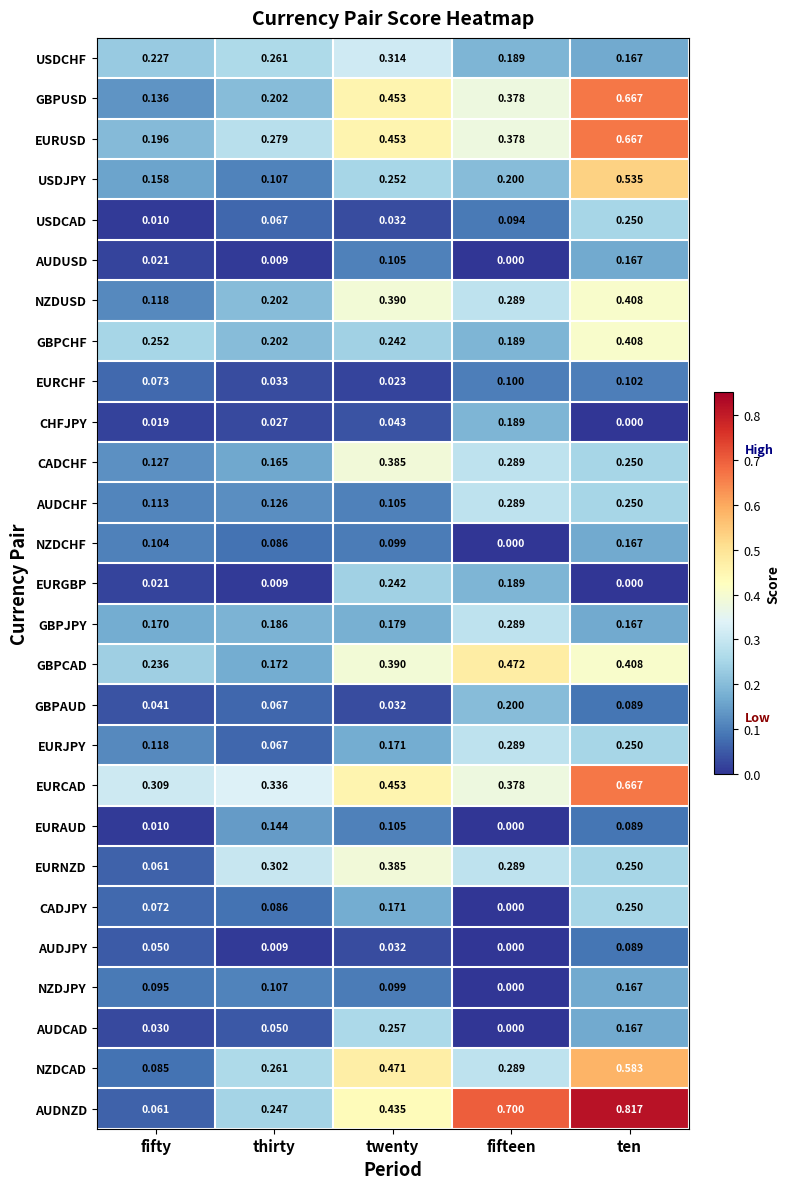

Where is AUDCAD nearest to the value 0?

fifteen